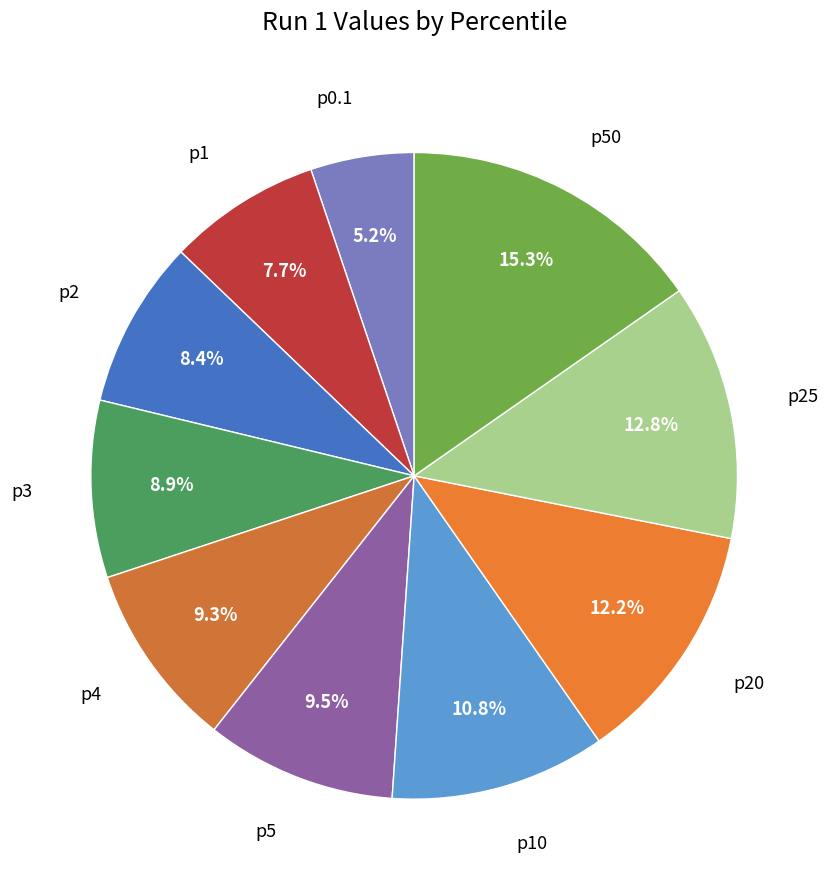

To the nearest percent, what is the difference between the largest and smallest slice percentages?

10%